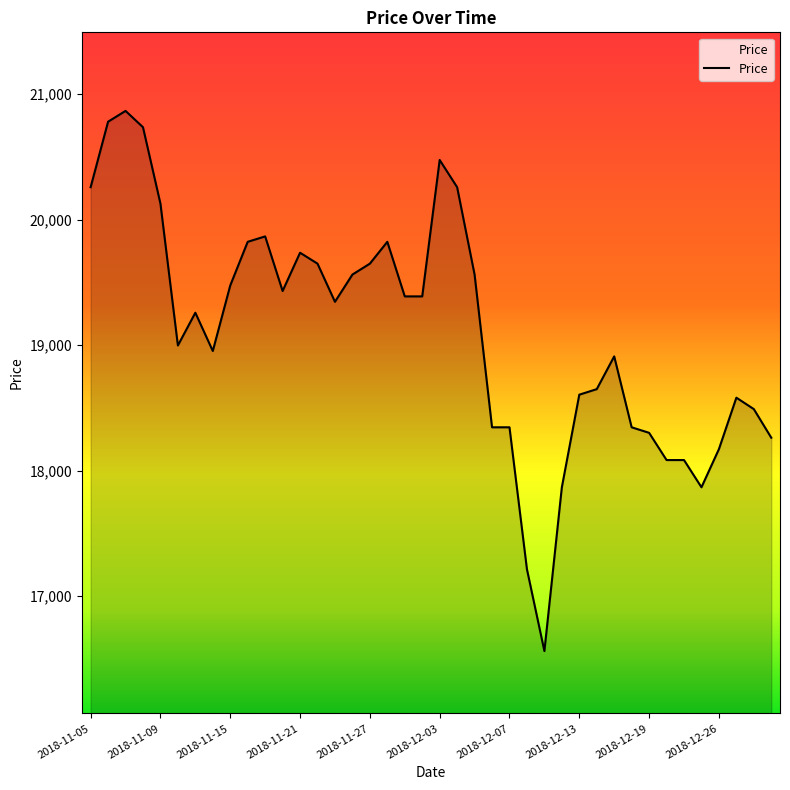

What is the minimum value shown in the chart?

16563